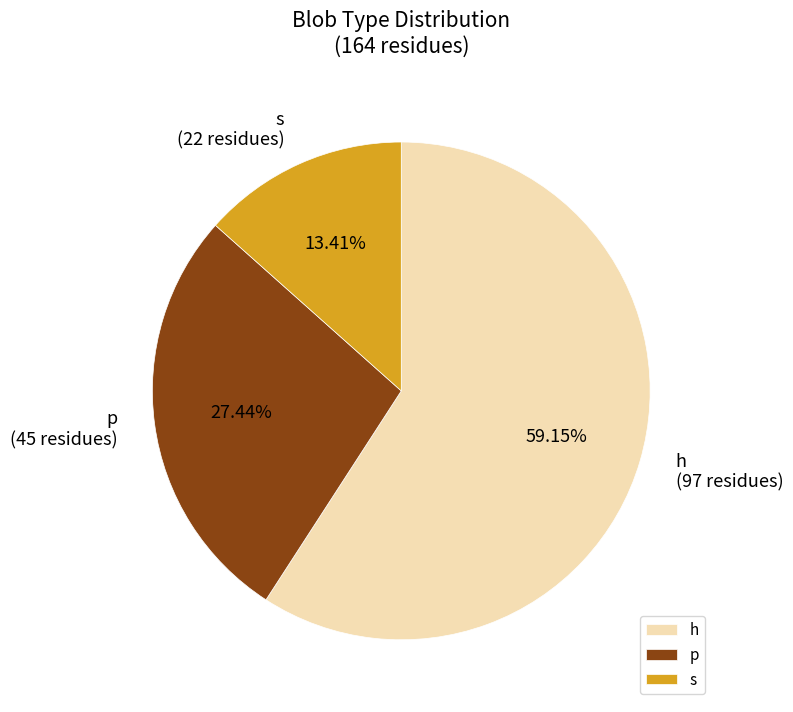

Between p and h, which is larger?

h